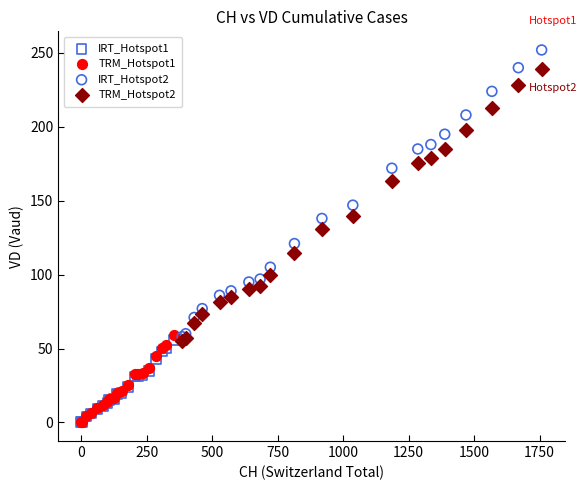

Which series reaches the maximum Y coordinate?

IRT_Hotspot2